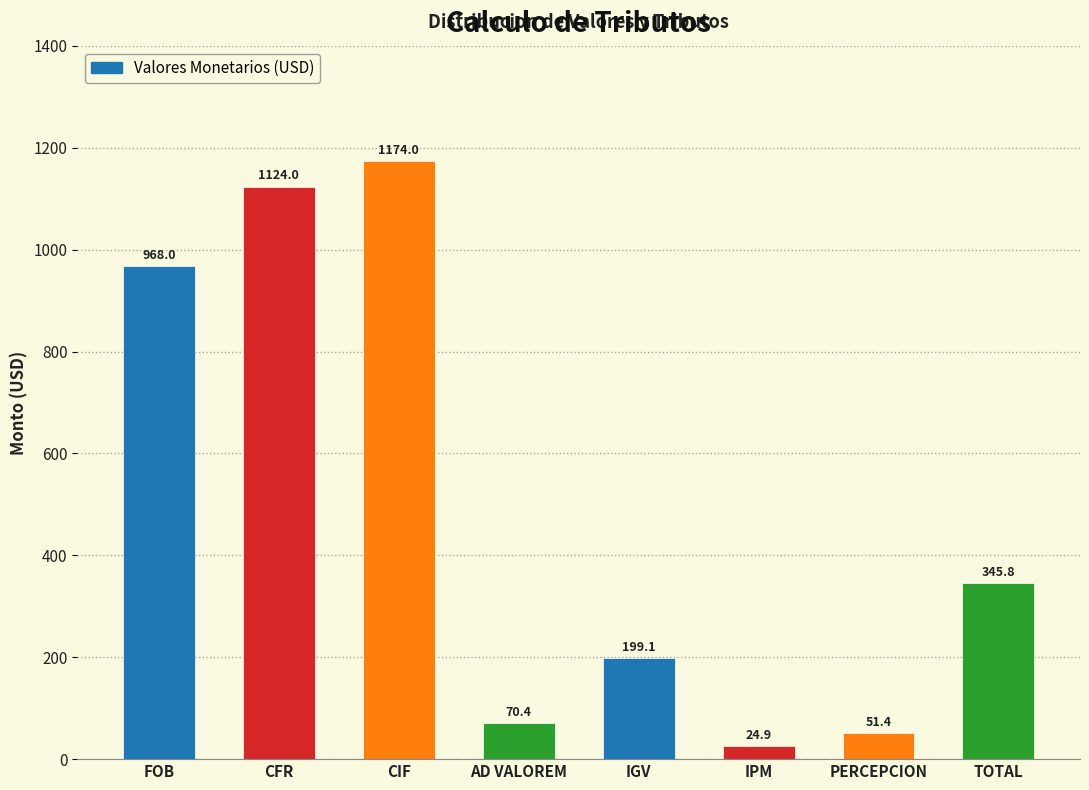

Reading right to left, list all the values displayed in this chart.

345.8	51.4	24.9	199.1	70.4	1174.0	1124.0	968.0